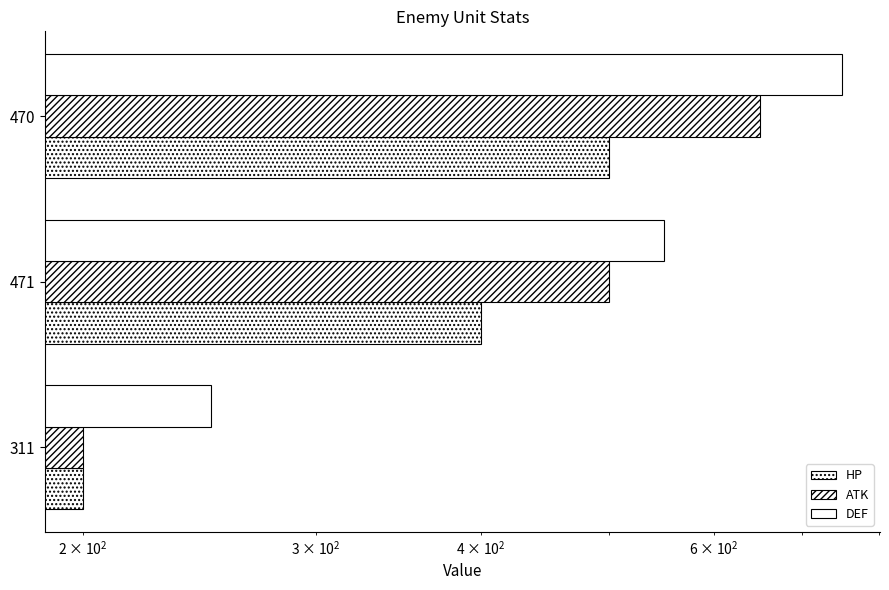

List the series in order of their peak value, highest first.

DEF, ATK, HP